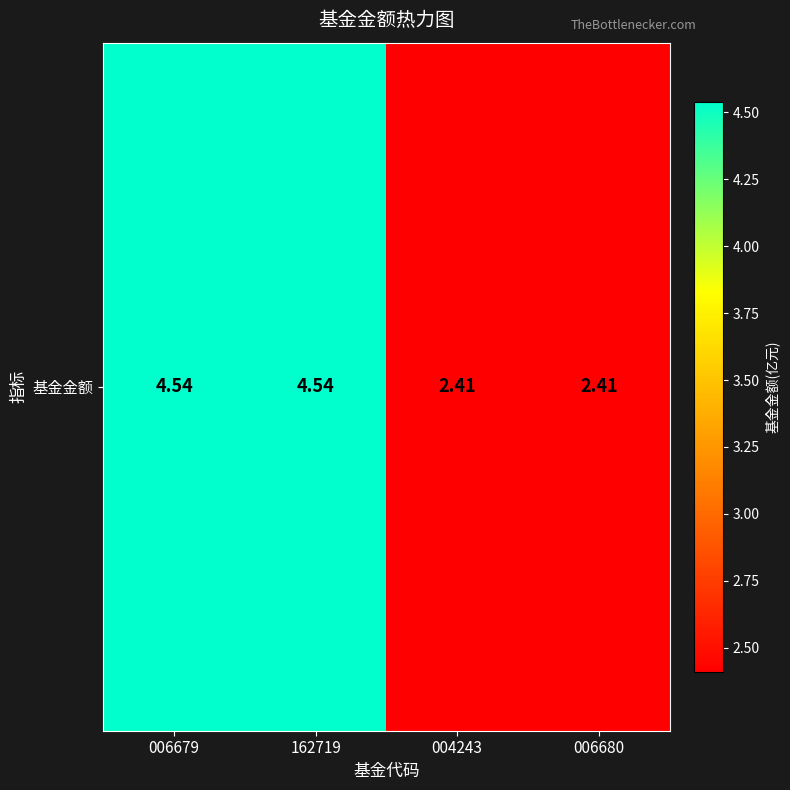

What is the maximum value shown in the chart?

4.5